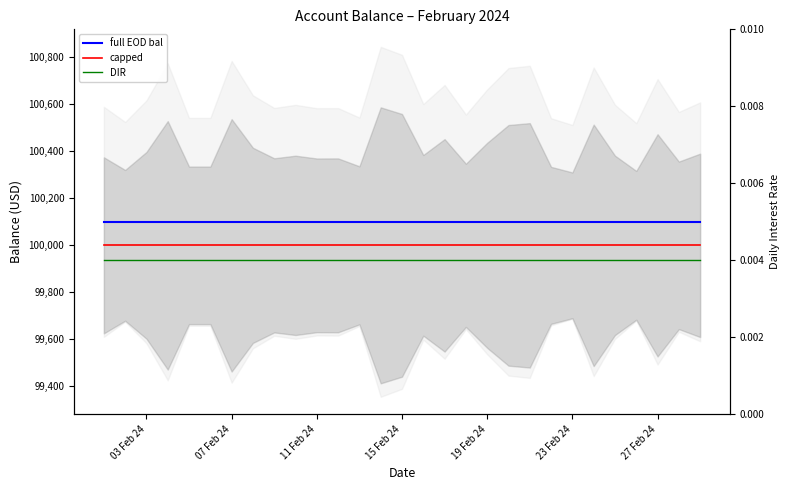

What is the value of the capped point at the 7th from the left?

100000.0